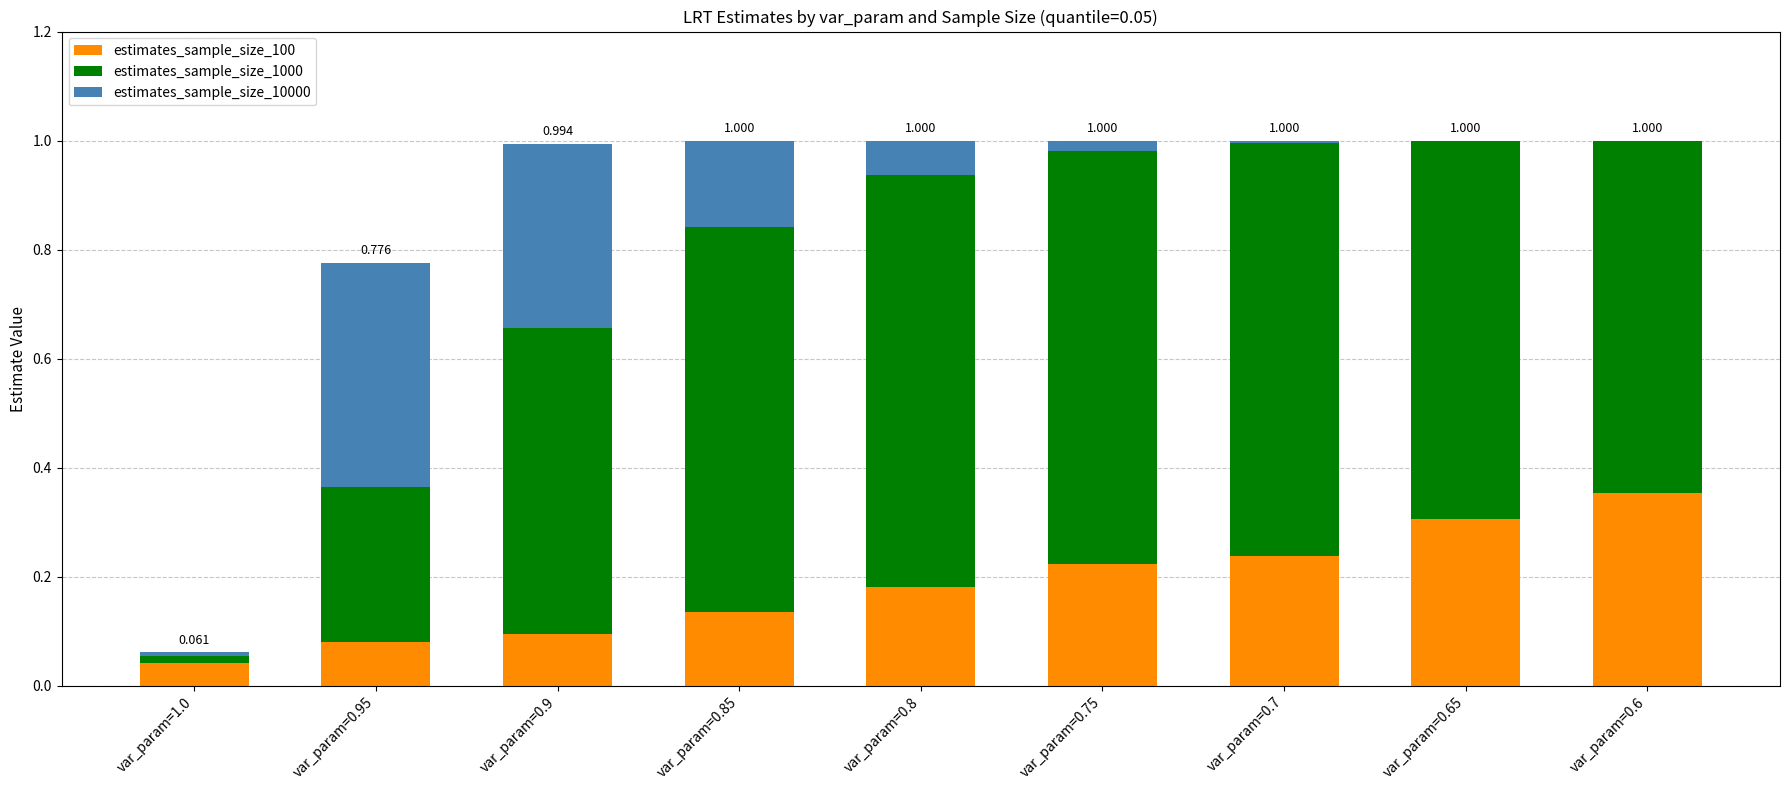

Rank the categories by estimates_sample_size_100 value from lowest to highest.

var_param=1.0, var_param=0.95, var_param=0.9, var_param=0.85, var_param=0.8, var_param=0.75, var_param=0.7, var_param=0.65, var_param=0.6